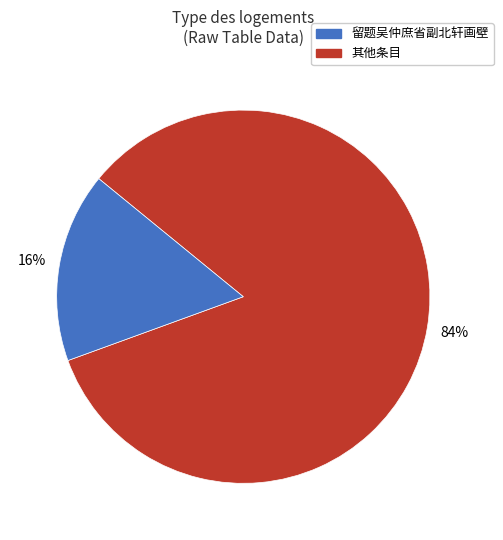

Does any single category account for the majority?

Yes